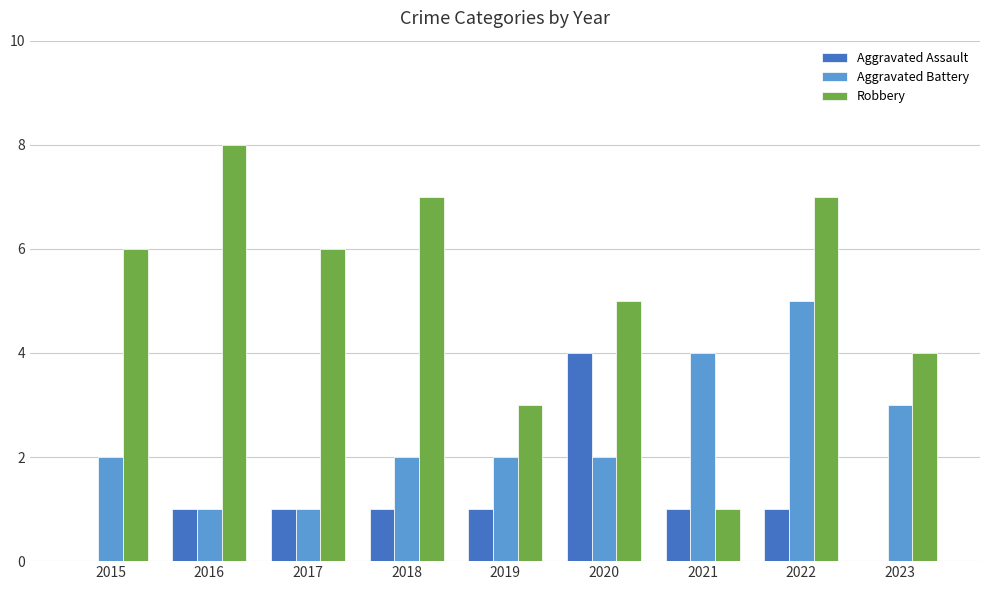

The value of Aggravated Assault at 2017 is 2. True or false?

False